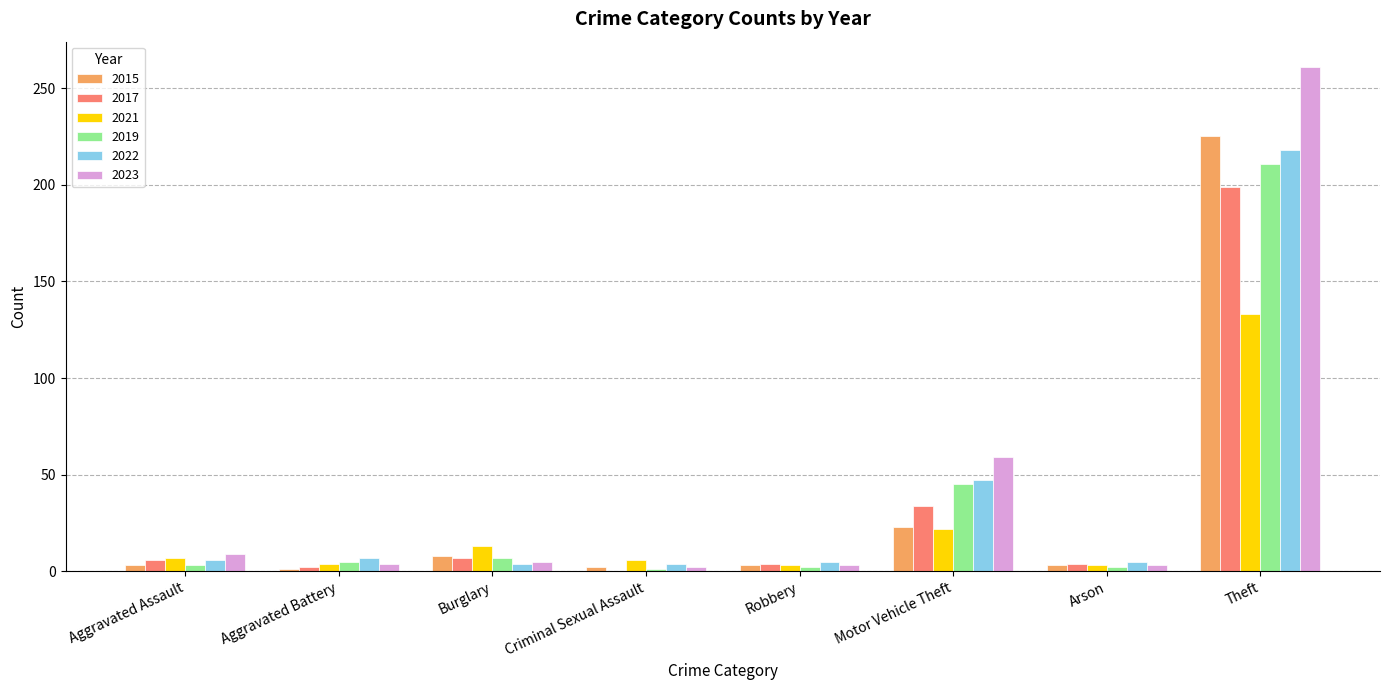

Is it true that 2023 equals 5 at Burglary?

True